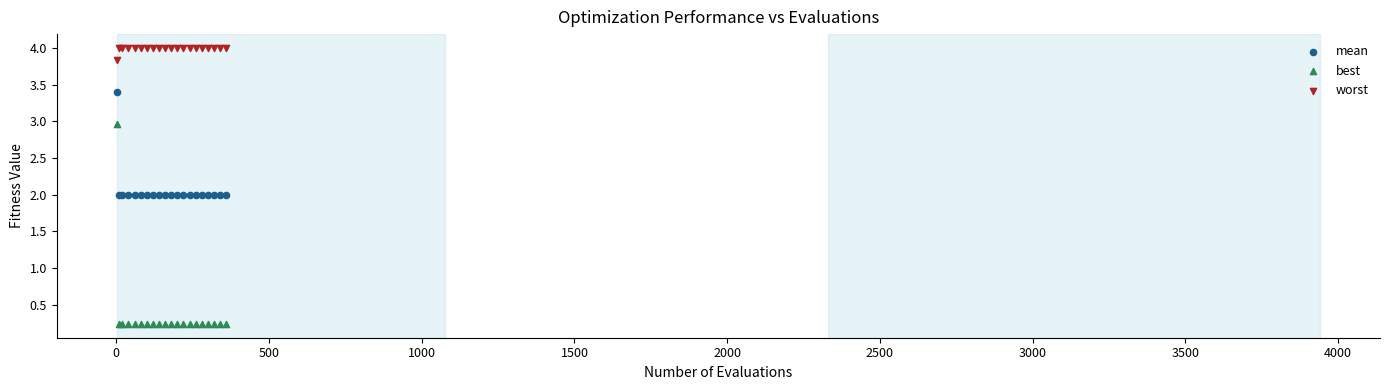

Which series contains the lowest Y value?

best